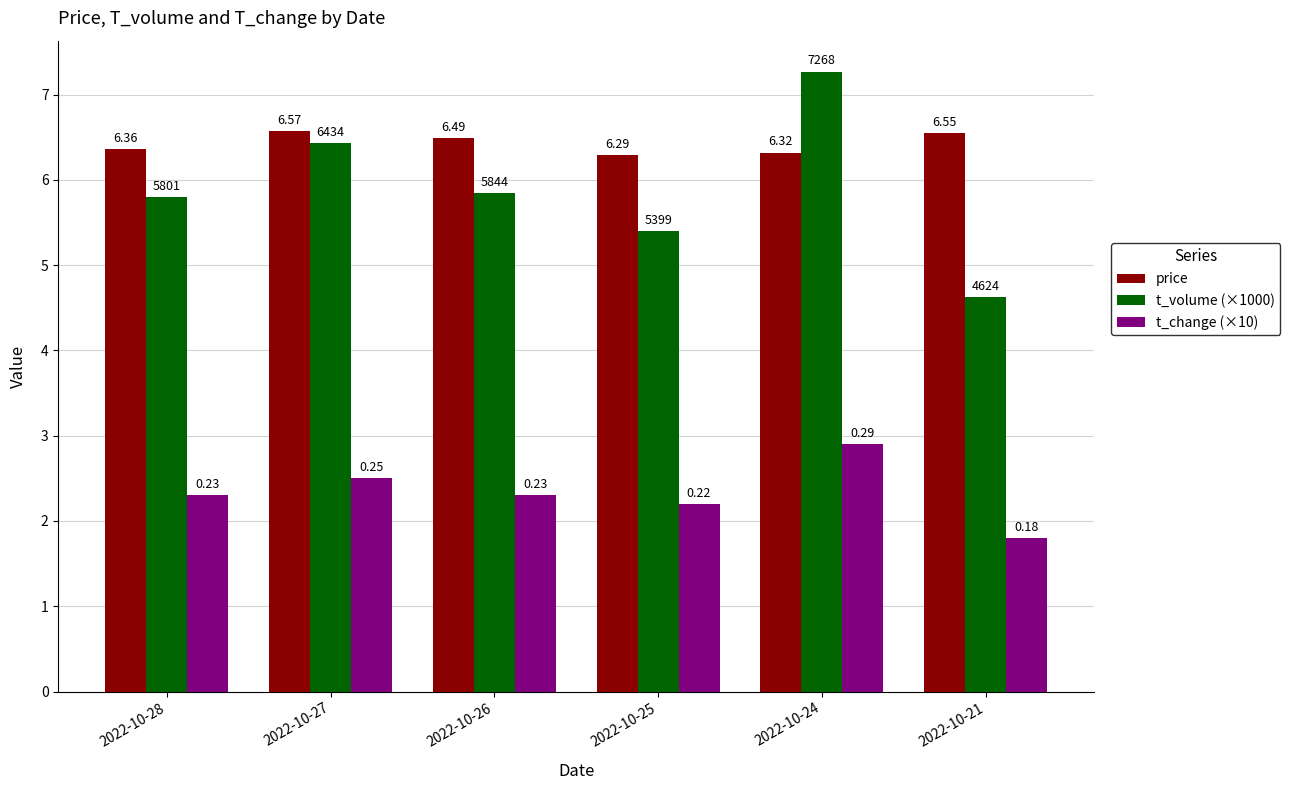

What is the sum of the t_volume (×1000) values at 2022-10-27 and 2022-10-28?

12.2